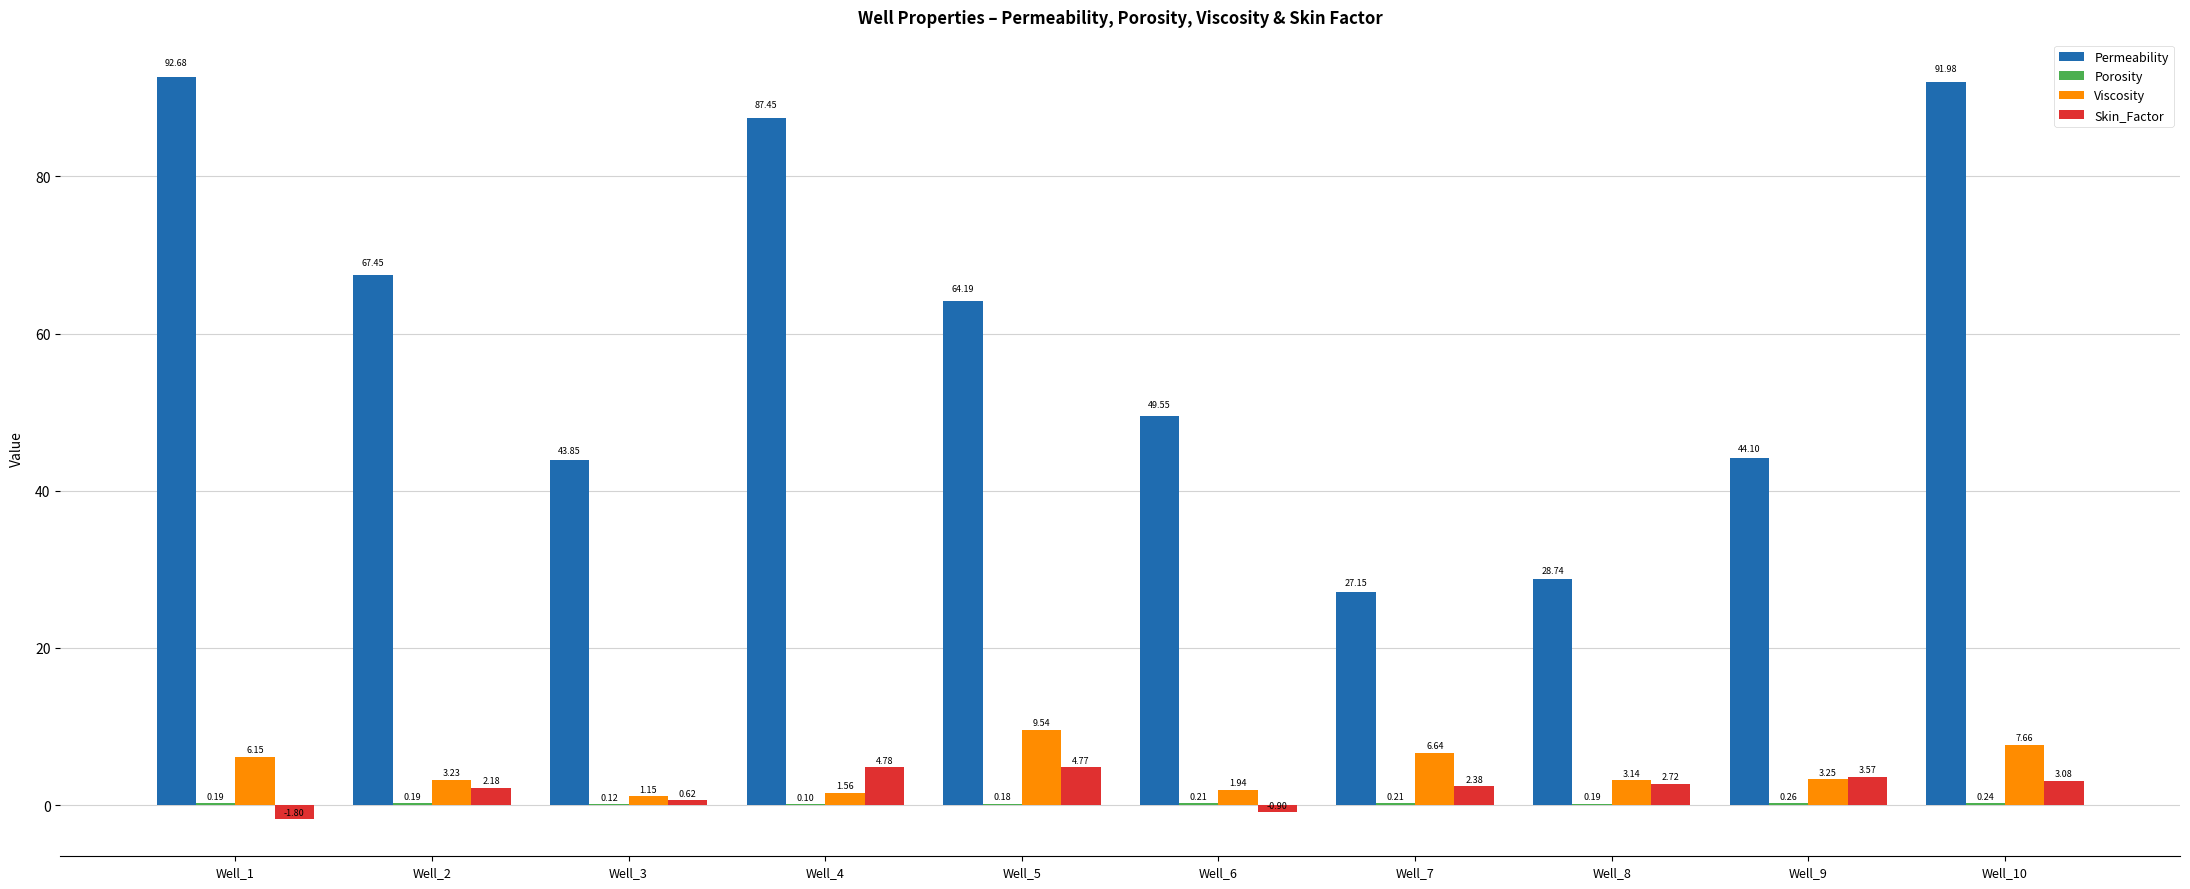

What is the average value of the Permeability series?

59.7